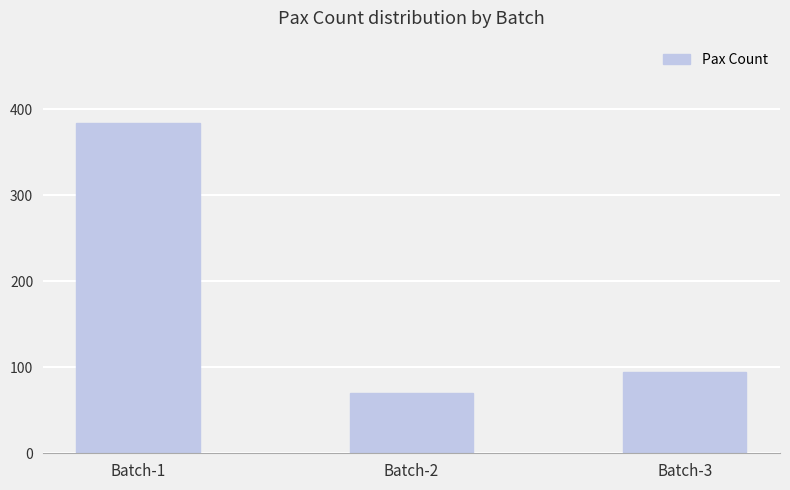

Between Batch-1 and Batch-3, which is larger?

Batch-1